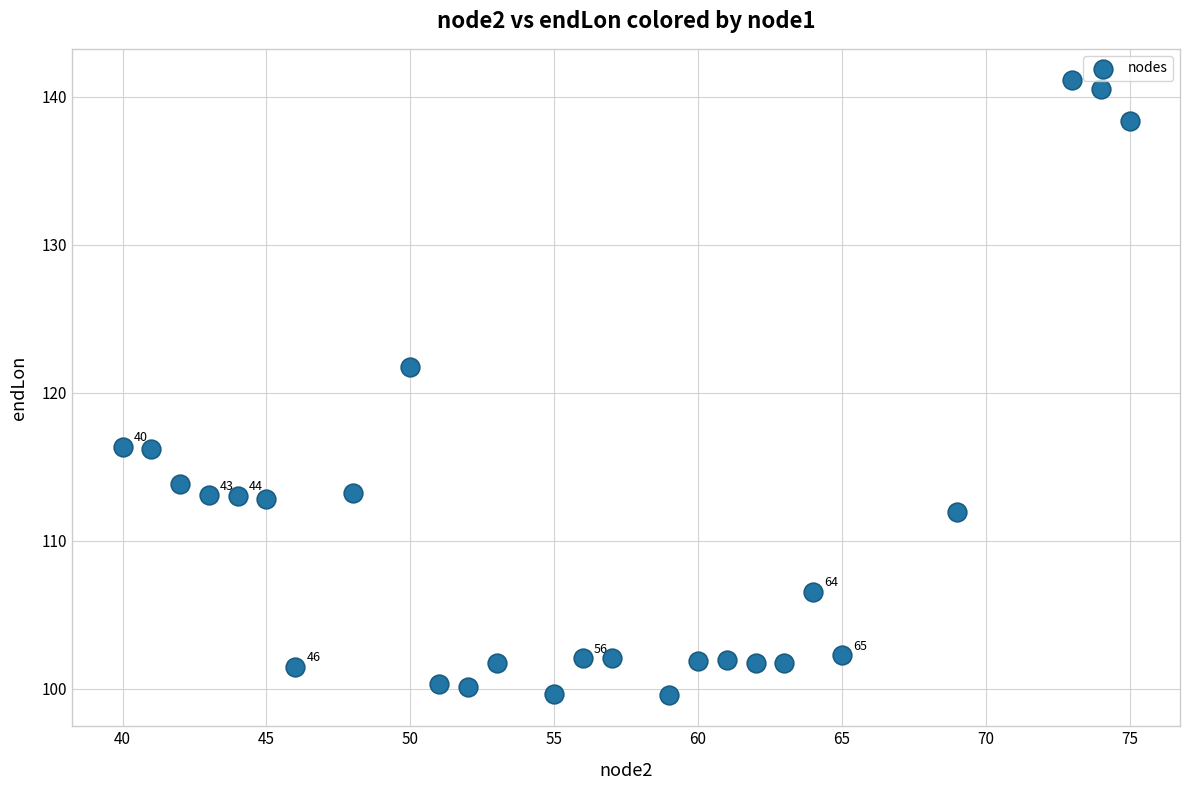

What is the range of Y values (max minus min)?

41.6